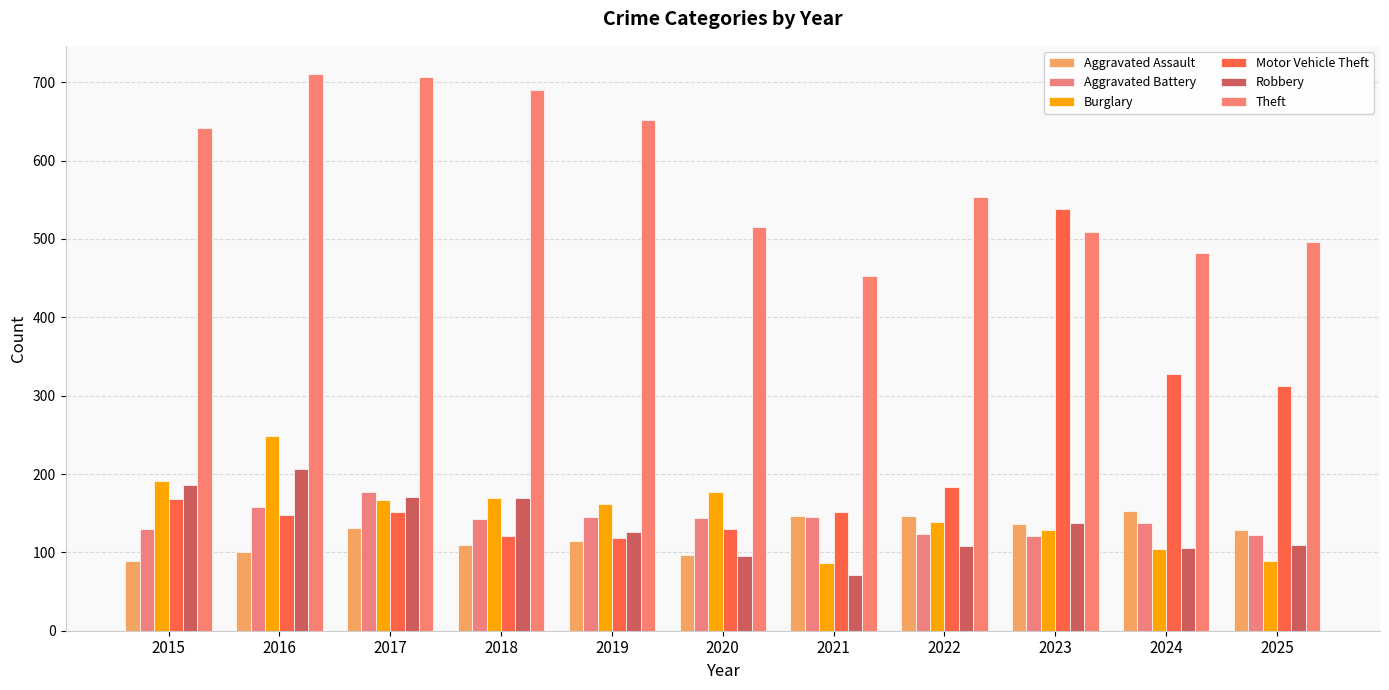

At how many categories does at least one series exceed 472?

10